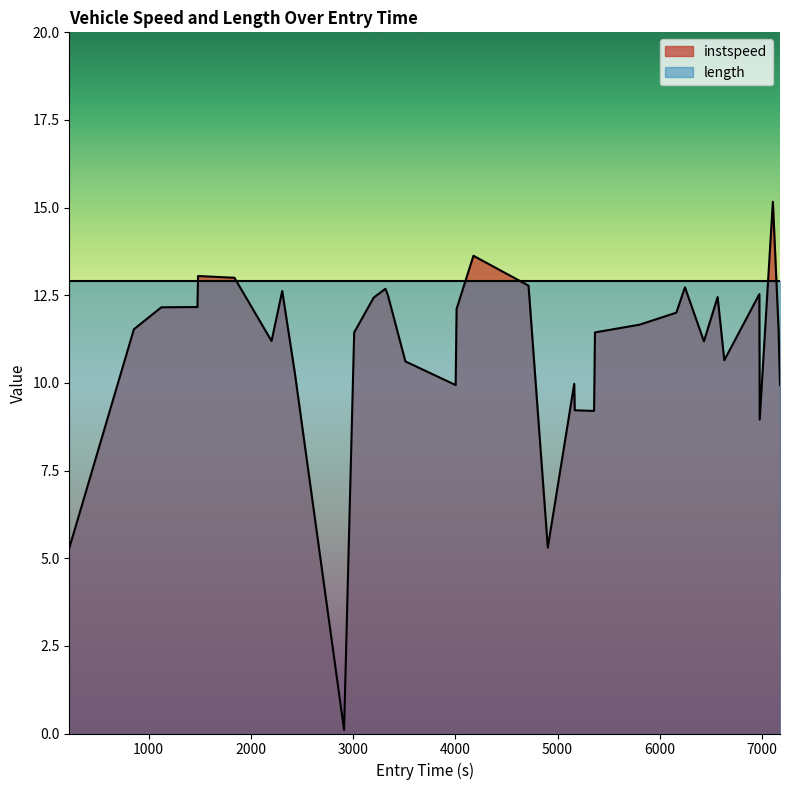

What is the value of the 6th point from the left?

13.0